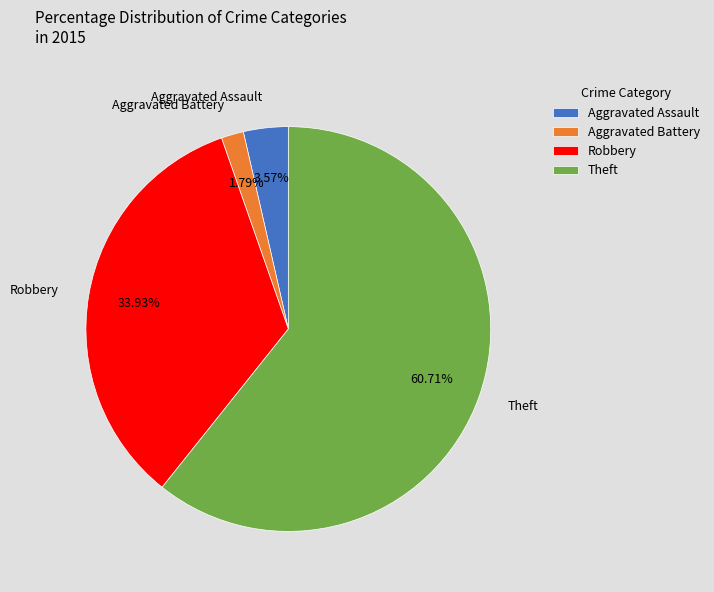

Rank the categories by value from highest to lowest.

Theft, Robbery, Aggravated Assault, Aggravated Battery